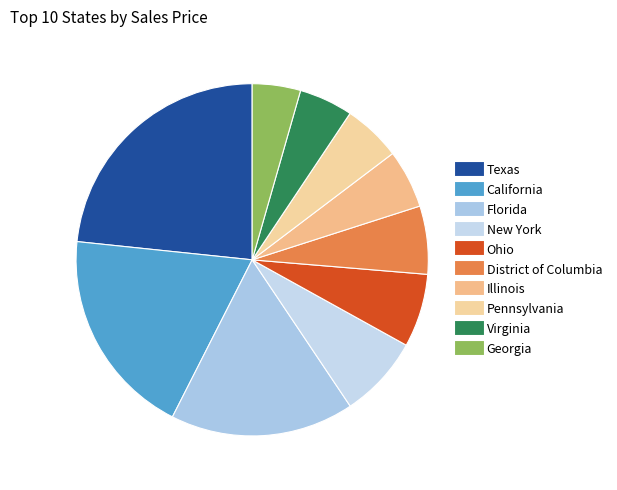

How much of the chart is everything except District of Columbia?

93.7%